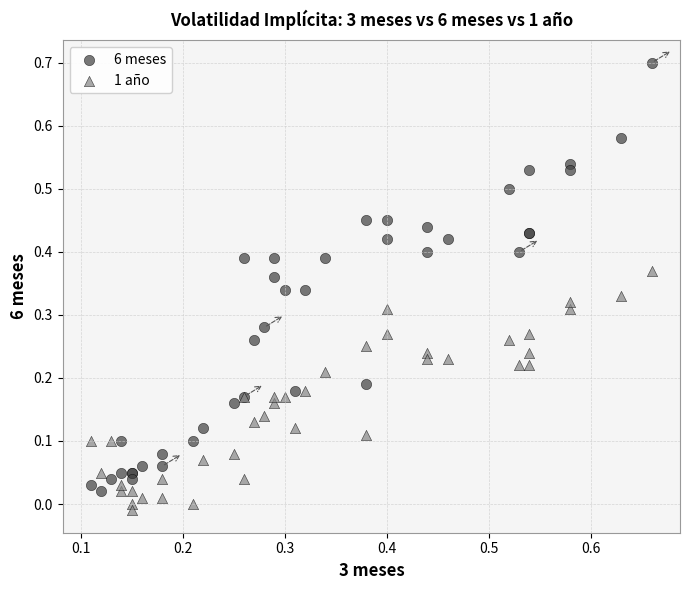

Which series has the largest Y range (max minus min)?

6 meses